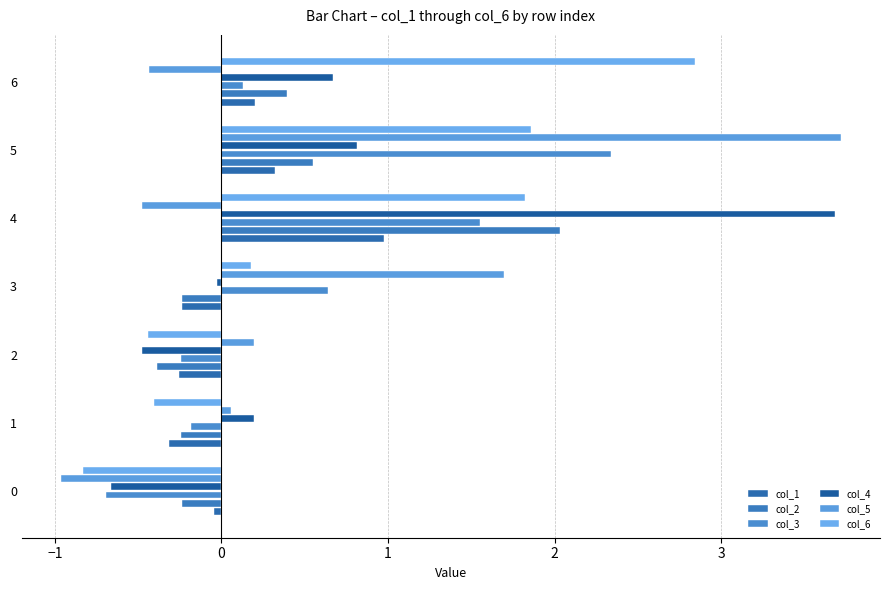

How many data points in col_6 are above 0?

4